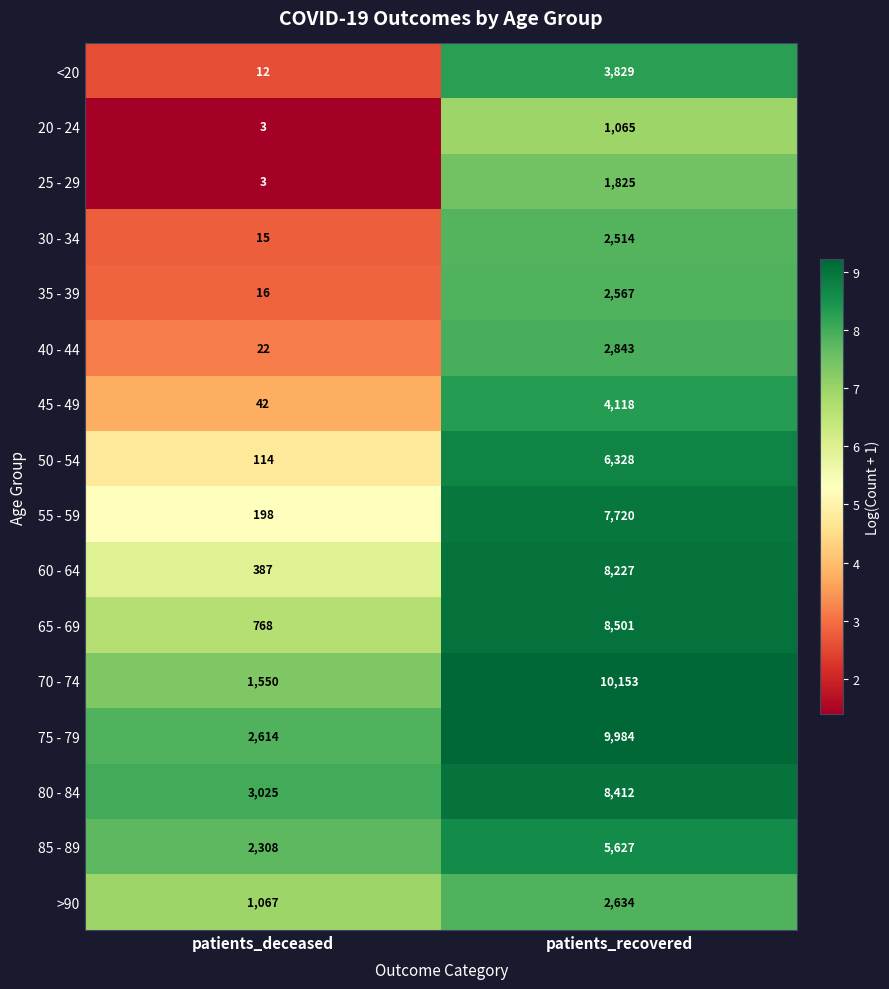

At which label does 70 - 74 reach its minimum?

patients_deceased